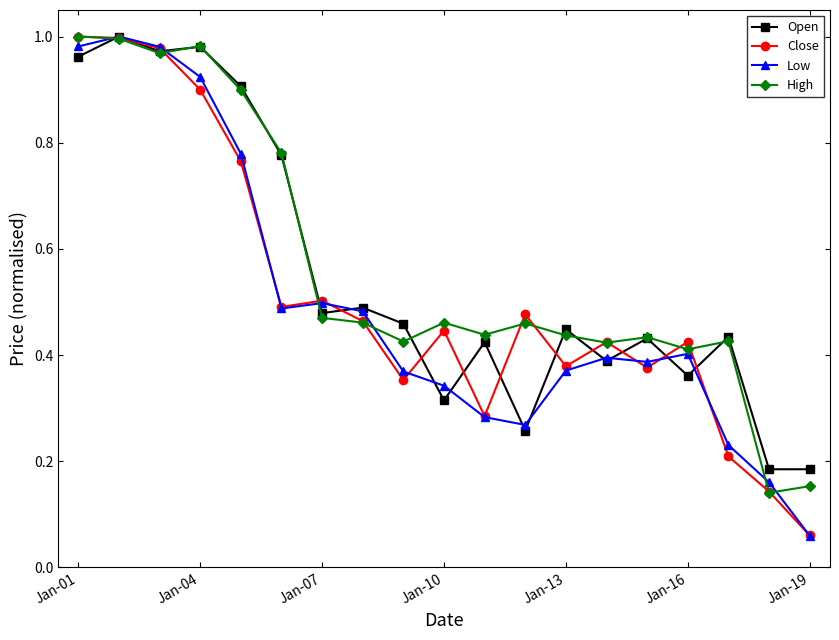

What is the average value of the High series?

0.6